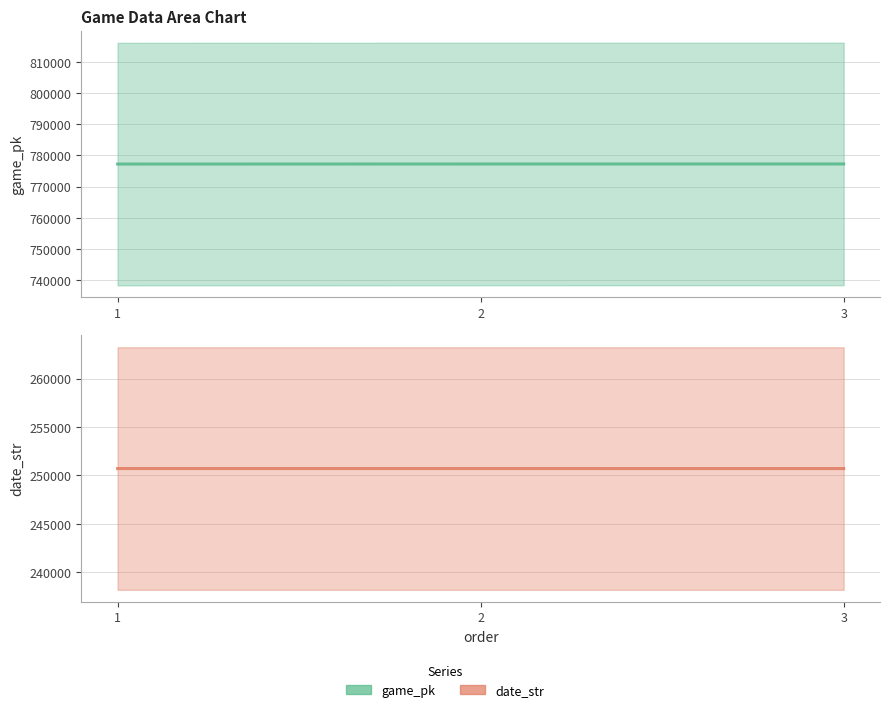

Reading left to right, list all the values displayed in this chart.

game_pk: 777214	777231	777242
date_str: 250706	250705	250704